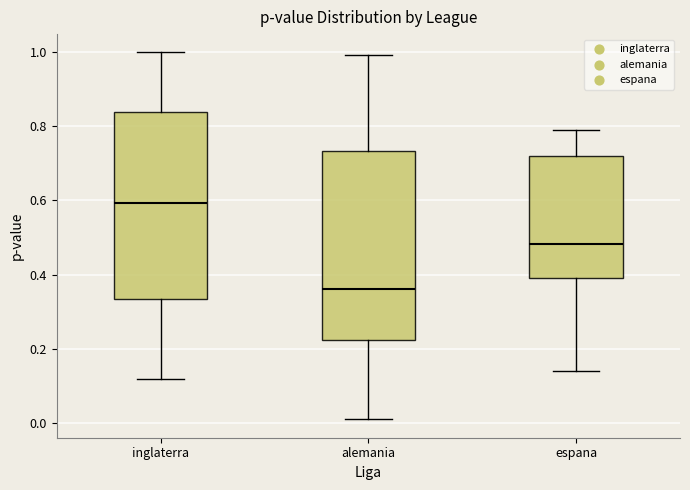

Which box's median line is the highest?

inglaterra